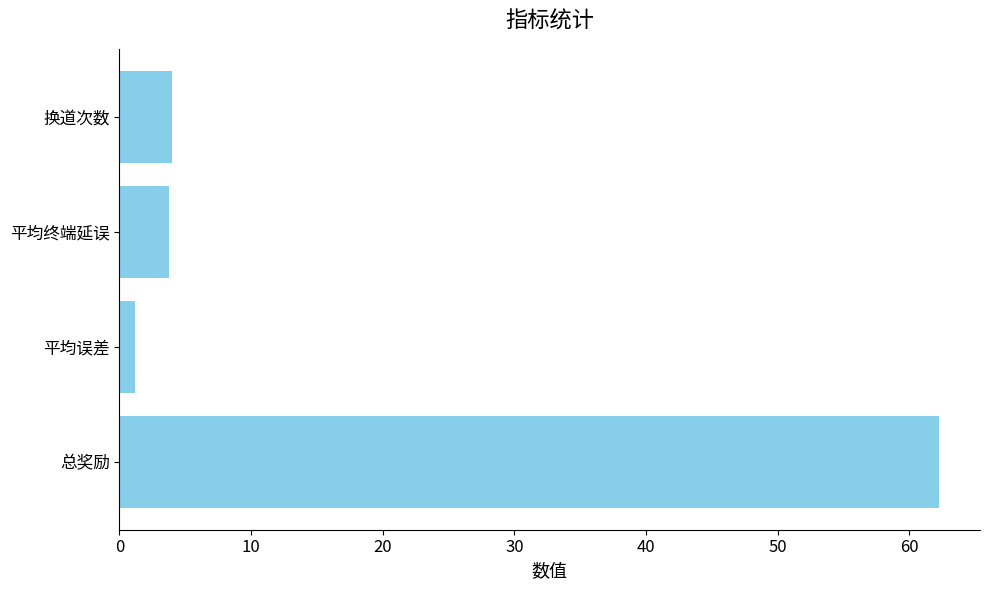

What is the ratio of the value at 总奖励 to the value at 平均终端延误?

16.6